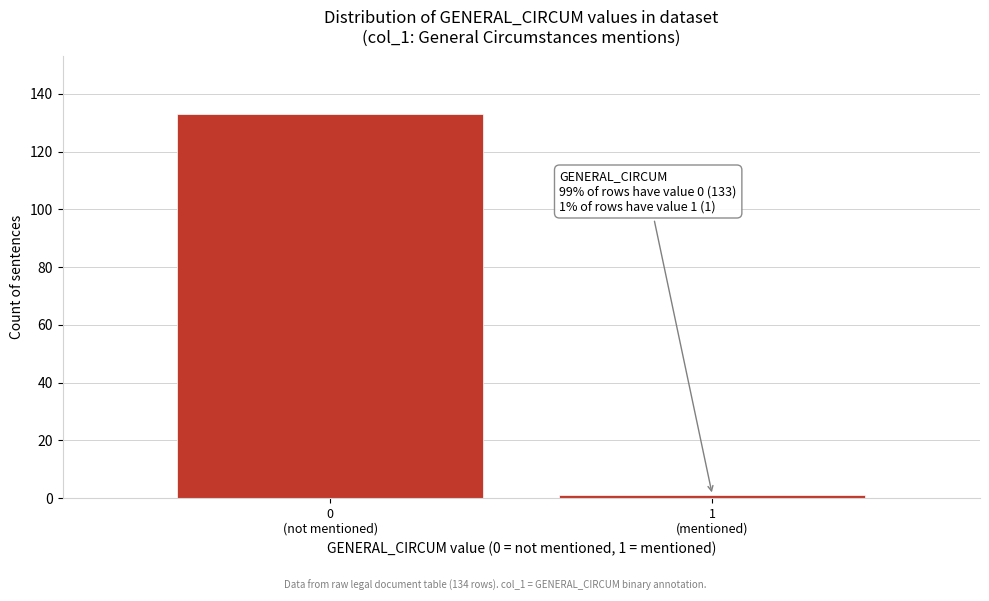

Reading left to right, transcribe all the data shown in this chart.

133	1